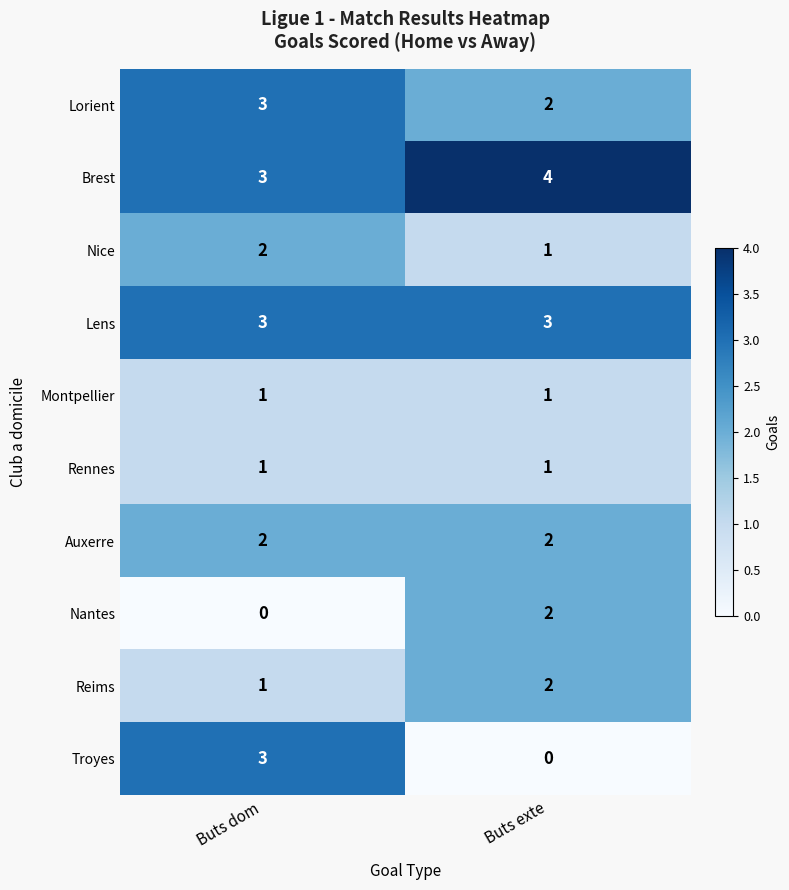

At which label does Brest reach its peak?

Buts exte